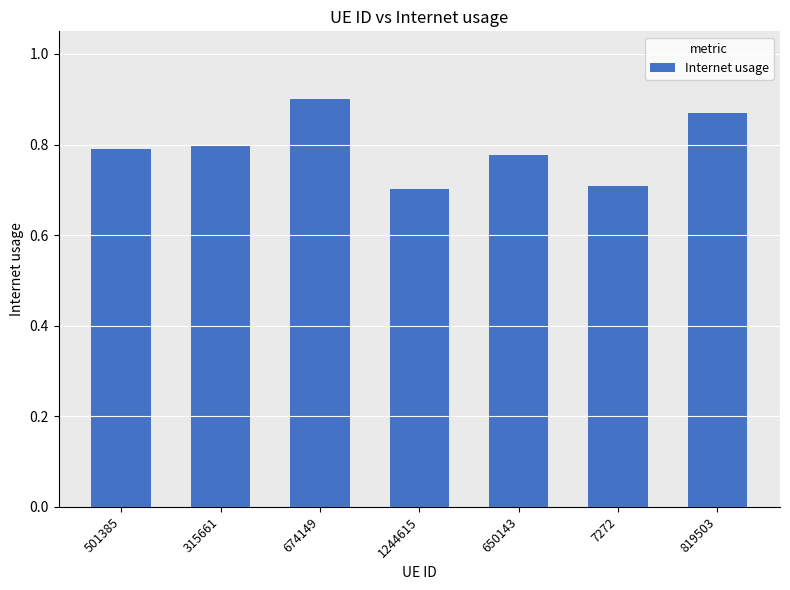

Does the chart contain stacked bars?

No